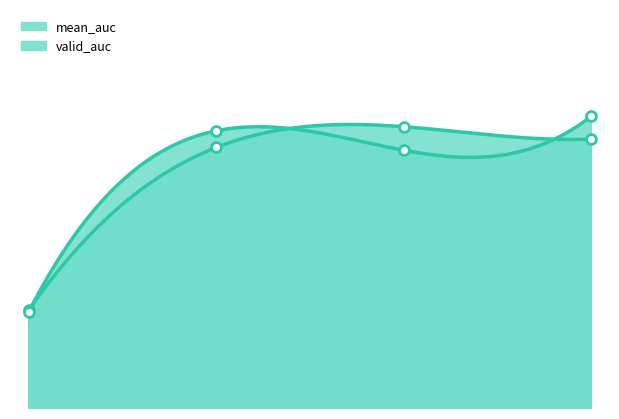

Which series contains the highest Y value?

valid_auc